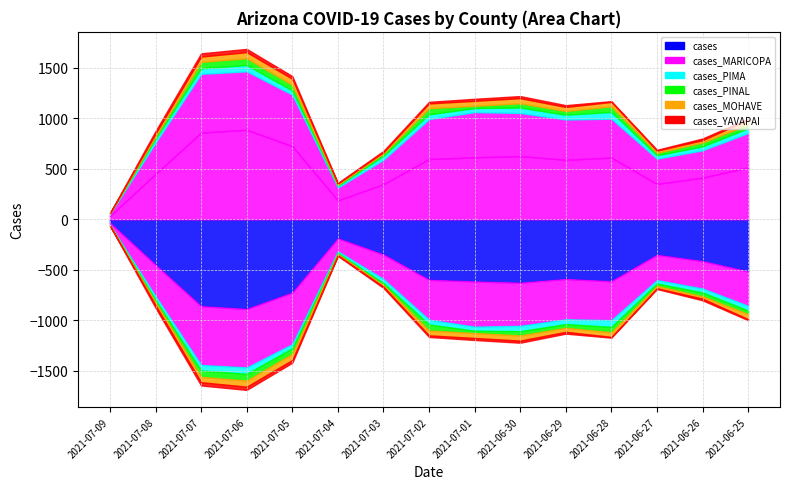

What are all the series names shown in the legend?

cases, cases_MARICOPA, cases_PIMA, cases_PINAL, cases_MOHAVE, cases_YAVAPAI